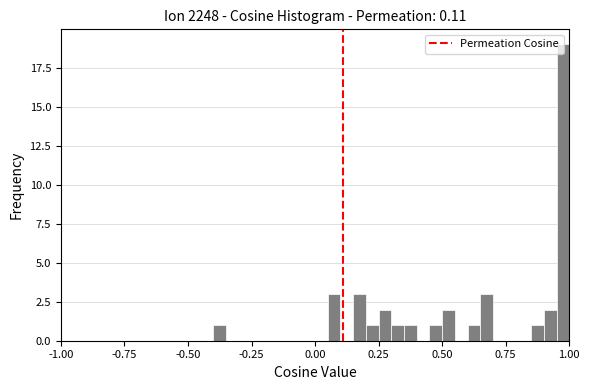

Read against the x-axis, roughly where is the centre of the tallest bar?

1.00